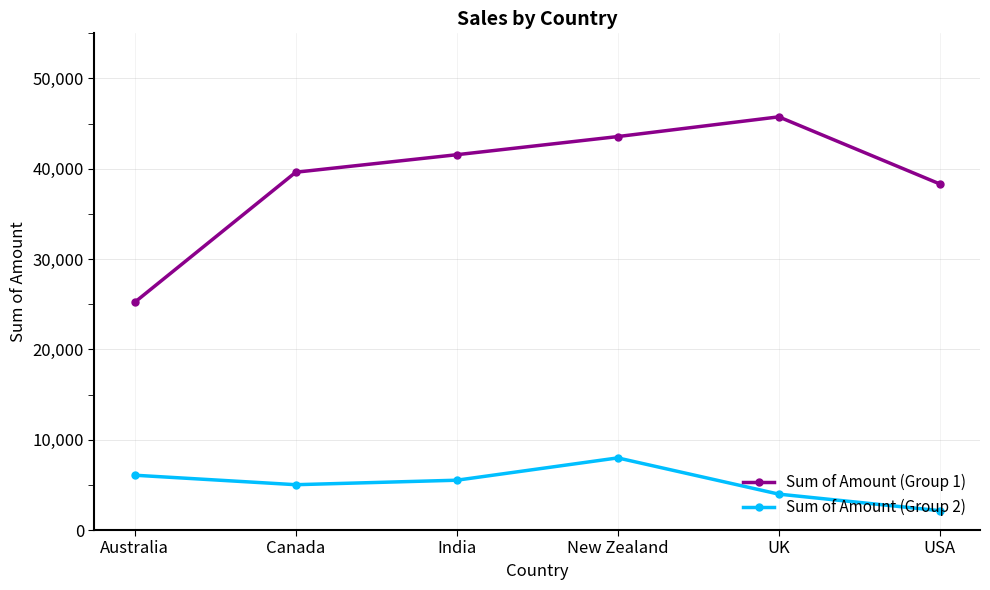

Rank the series at Australia from lowest to highest value.

Sum of Amount (Group 2), Sum of Amount (Group 1)